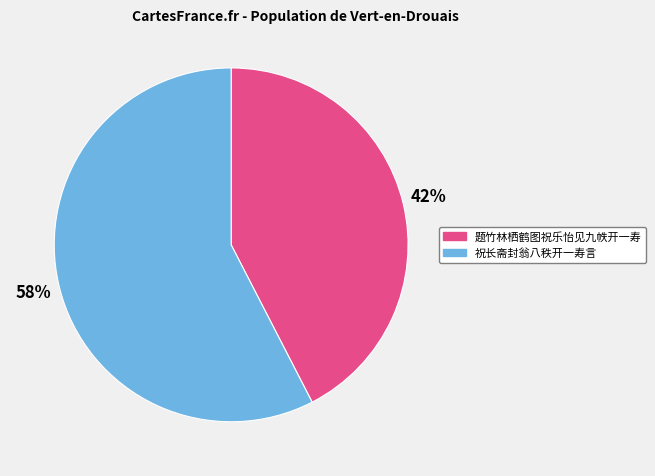

Rank the categories by value from lowest to highest.

题竹林栖鹤图祝乐怡见九帙开一寿, 祝长斋封翁八秩开一寿言